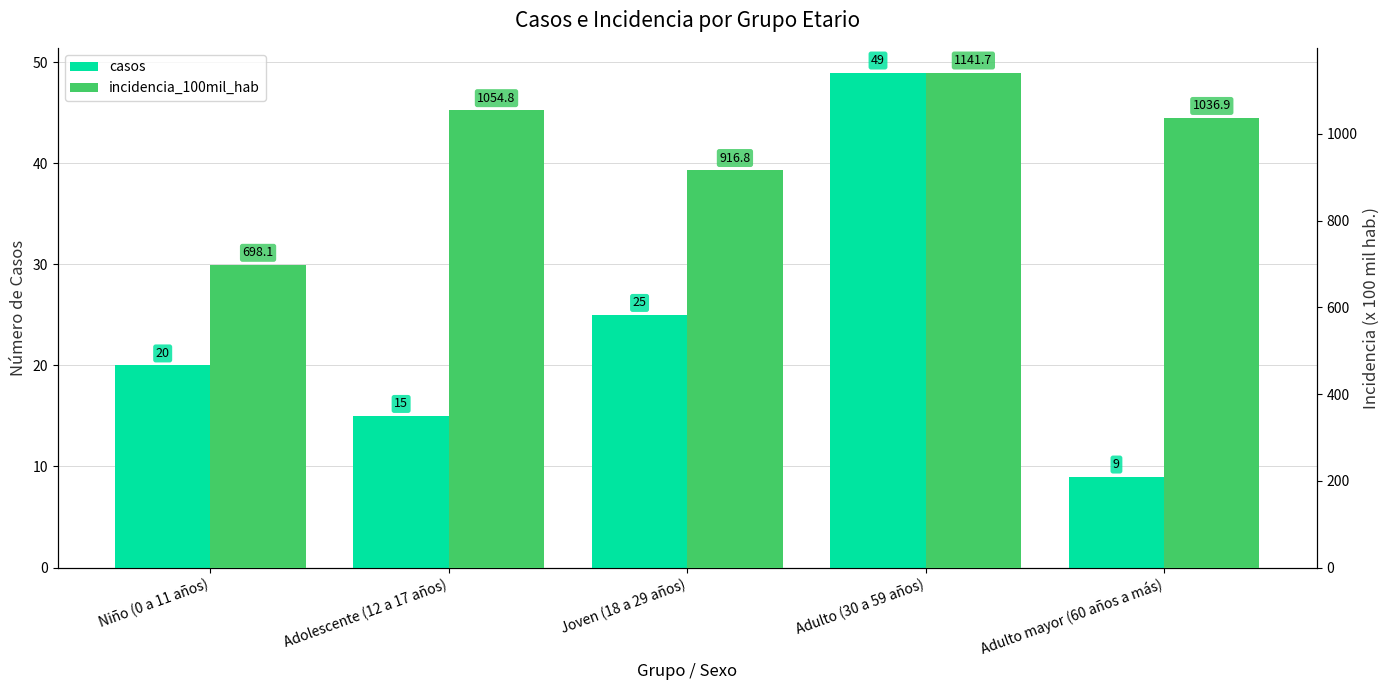

What is the difference between the incidencia_100mil_hab values at Adulto mayor (60 años a más) and Adulto (30 a 59 años)?

104.8